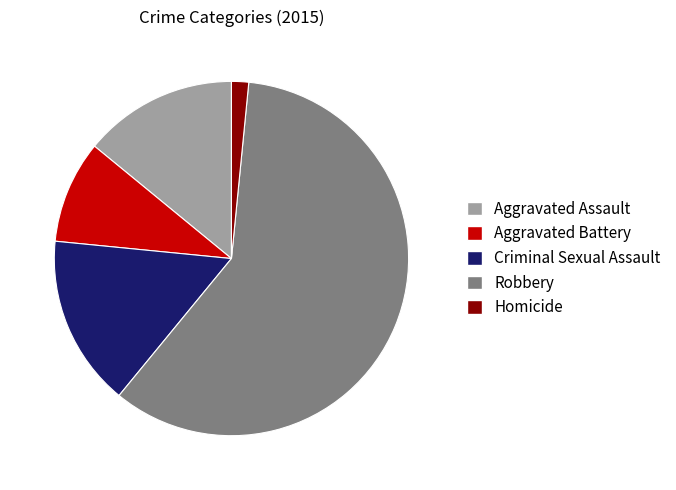

What is the ratio of the value at Criminal Sexual Assault to the value at Robbery?

0.3